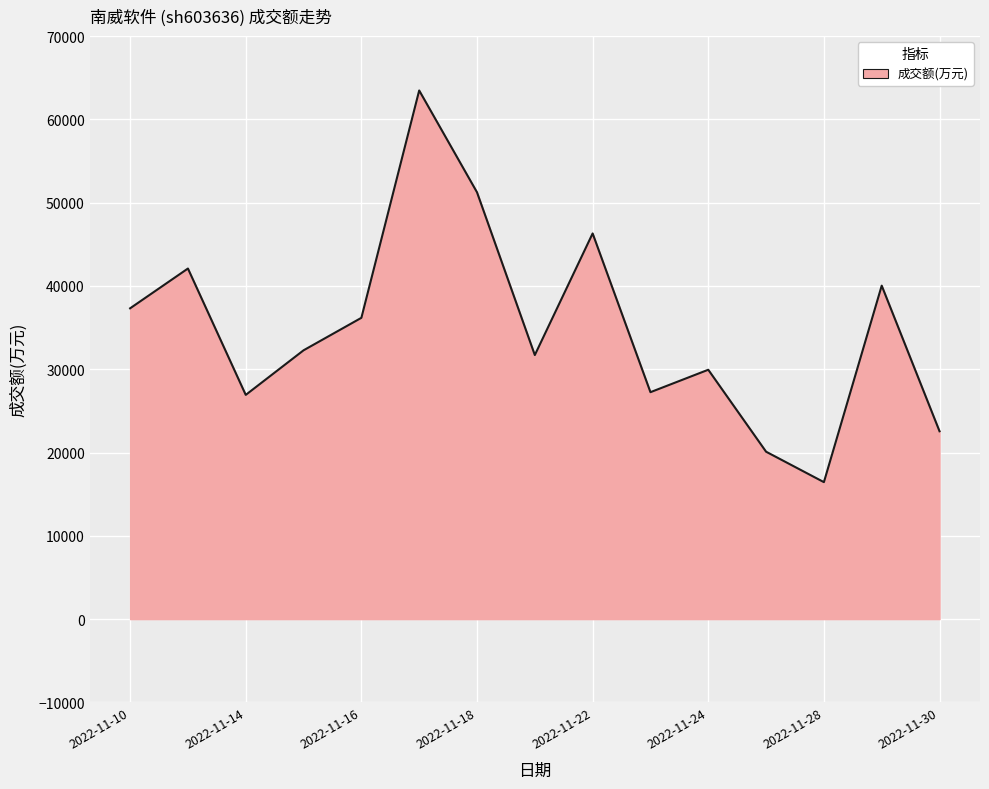

What is the minimum value shown in the chart?

16446